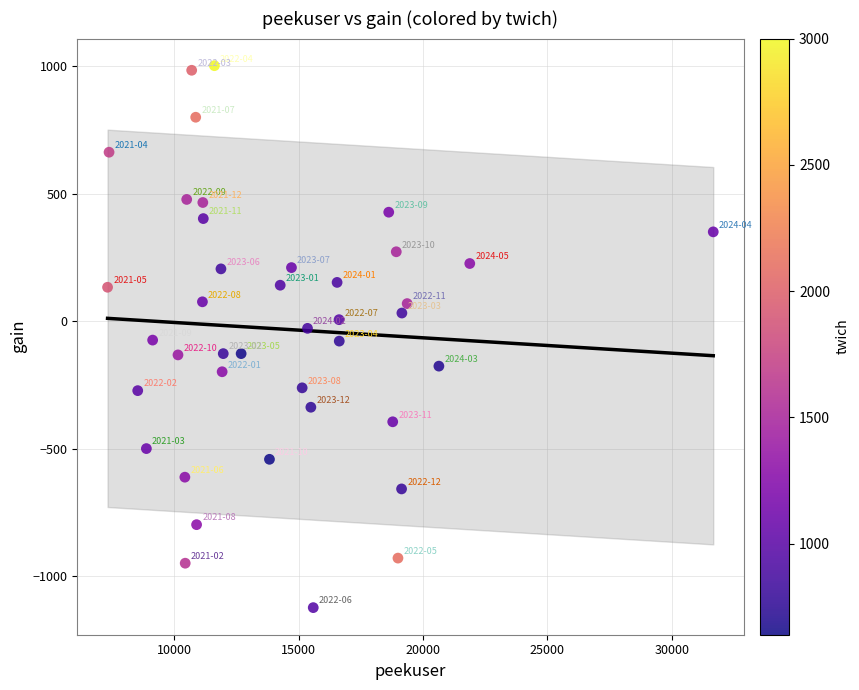

What is the range of X values (max minus min)?

24359